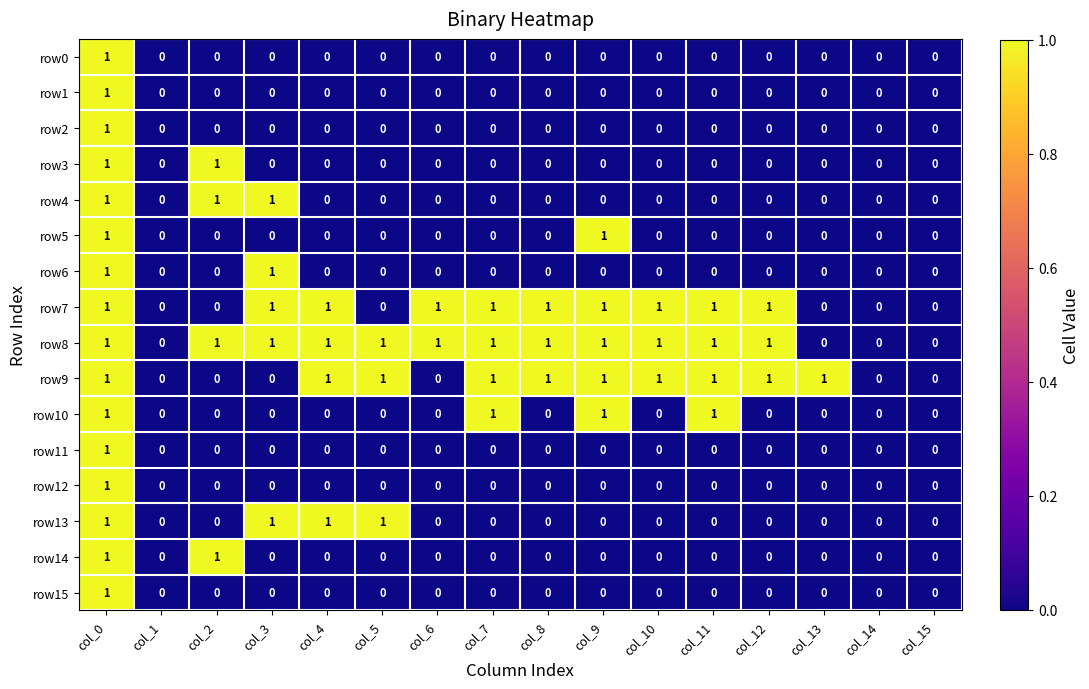

The row5 series shows 0 at col_12. True or false?

True